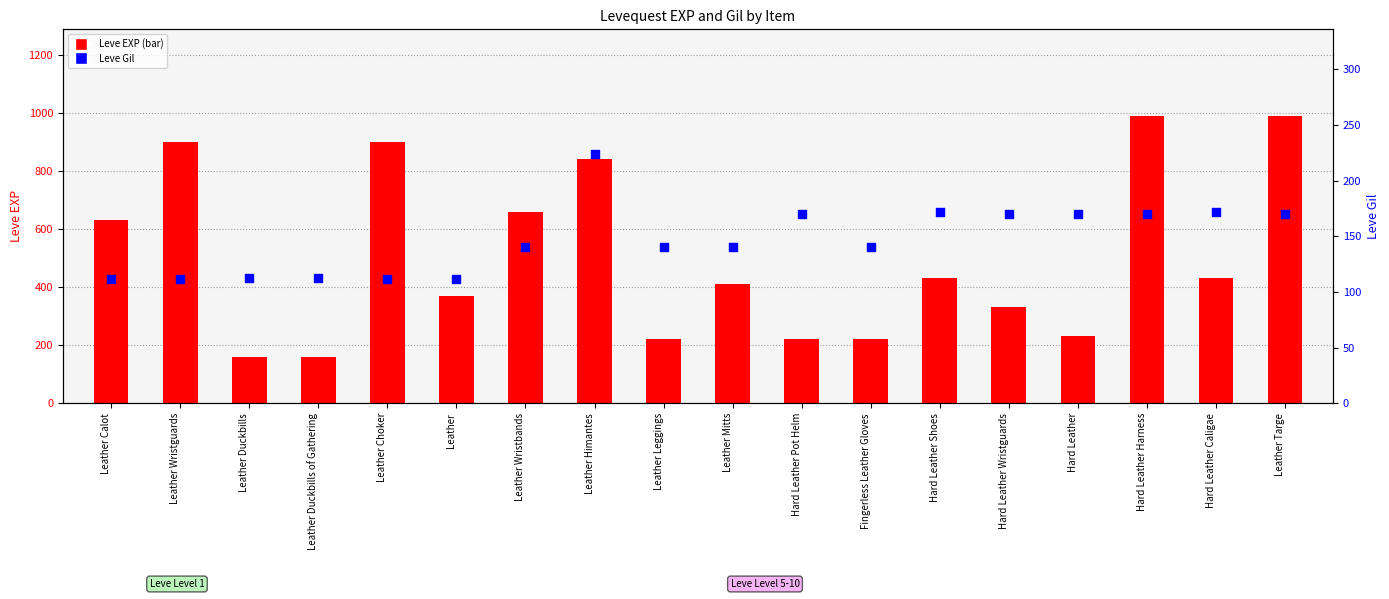

What are all the series names shown in the legend?

Leve EXP, Leve Gil